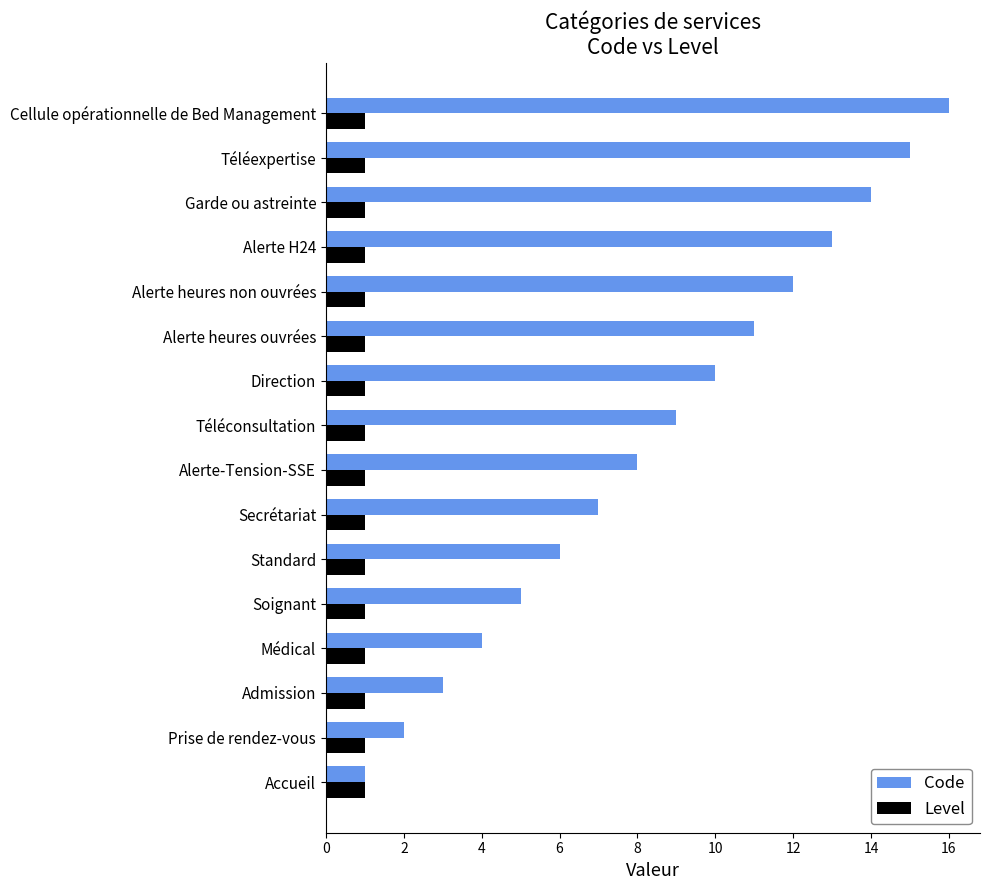

How many distinct data groups are displayed?

2